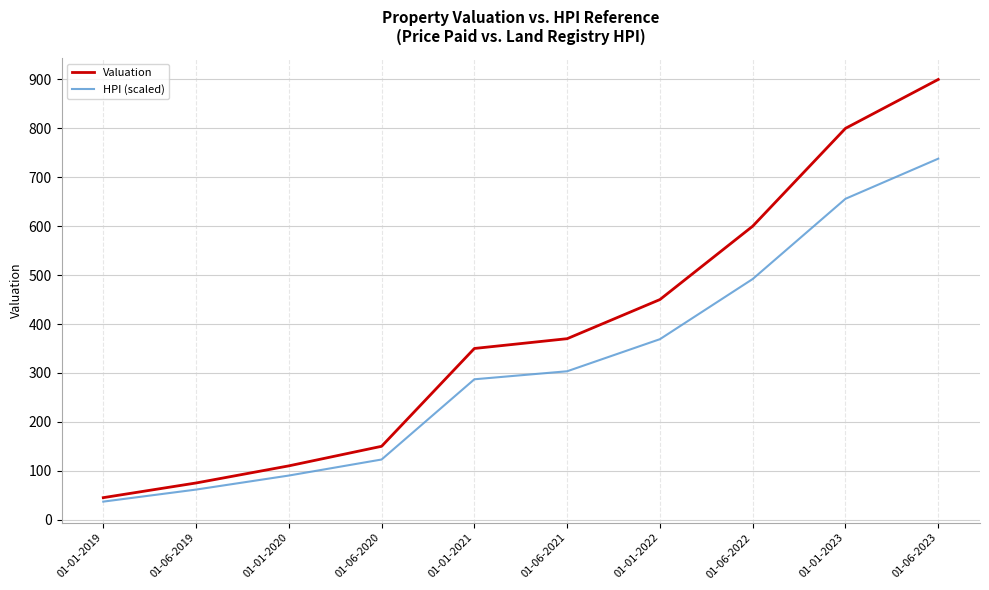

True or false: HPI (scaled) and Valuation intersect in this chart.

False